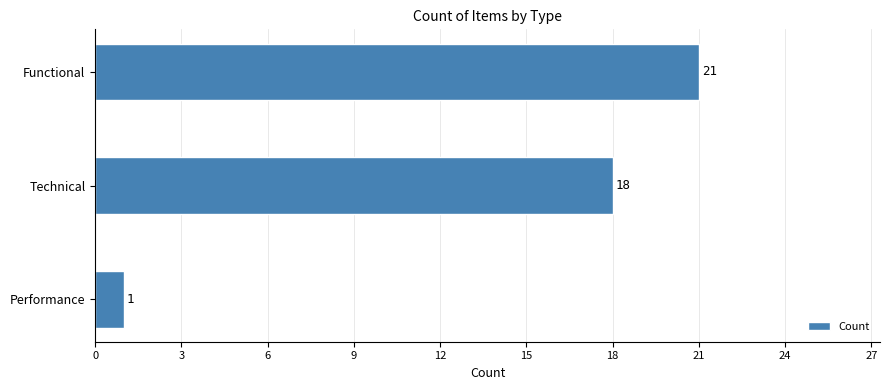

What is the minimum value shown in the chart?

1